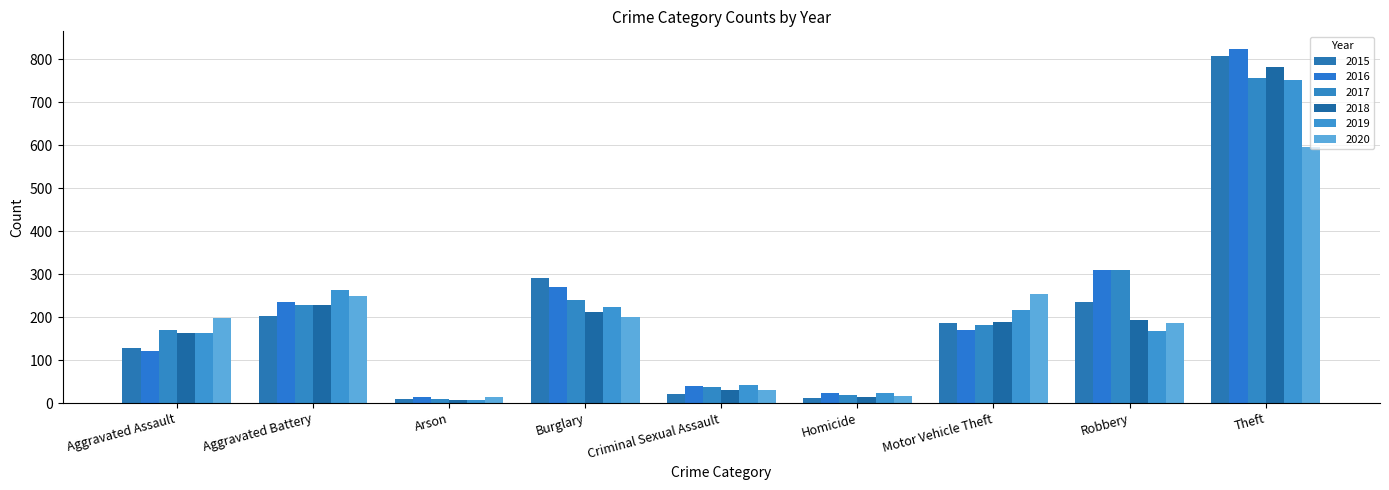

How many groups of bars are there?

9